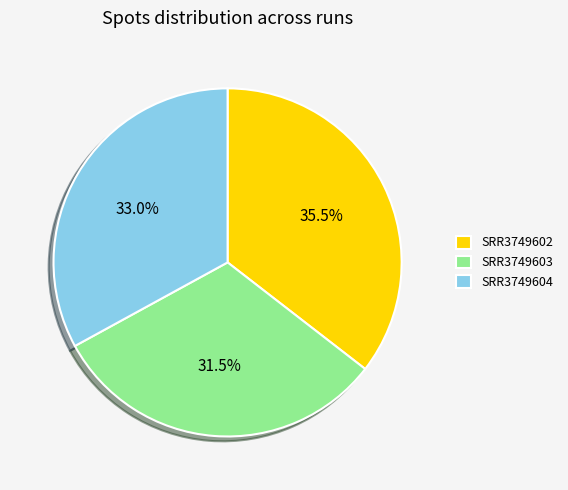

Count the number of slices in the pie.

3